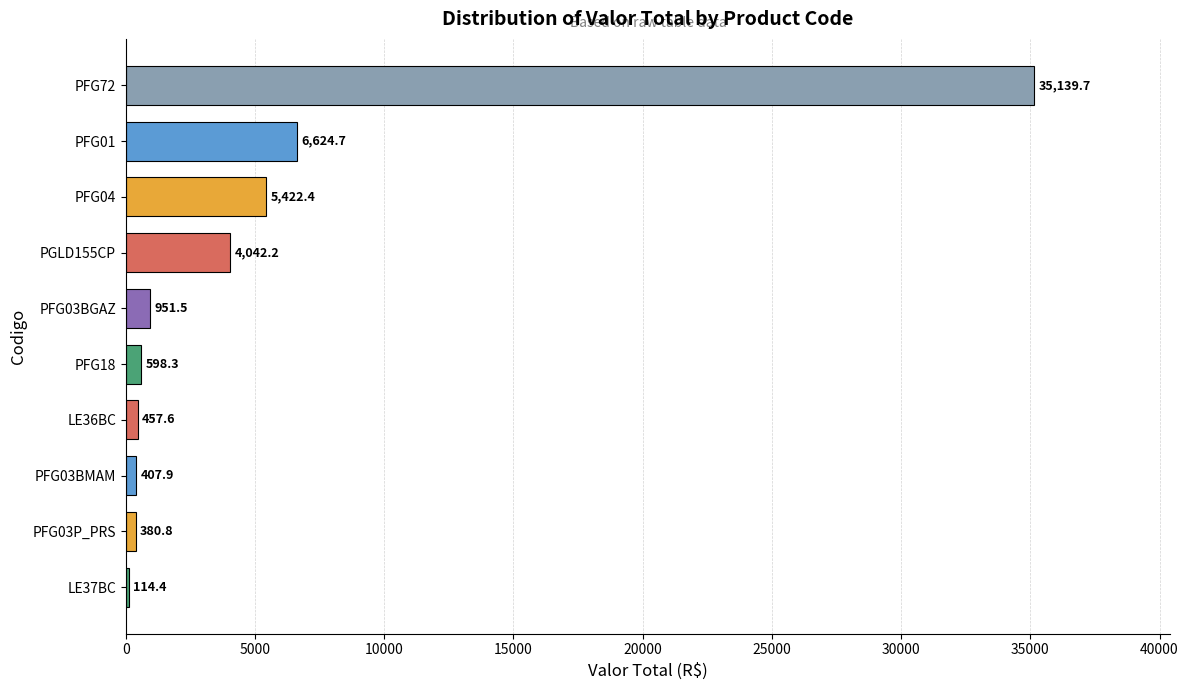

What is the sum of all values?

54139.5